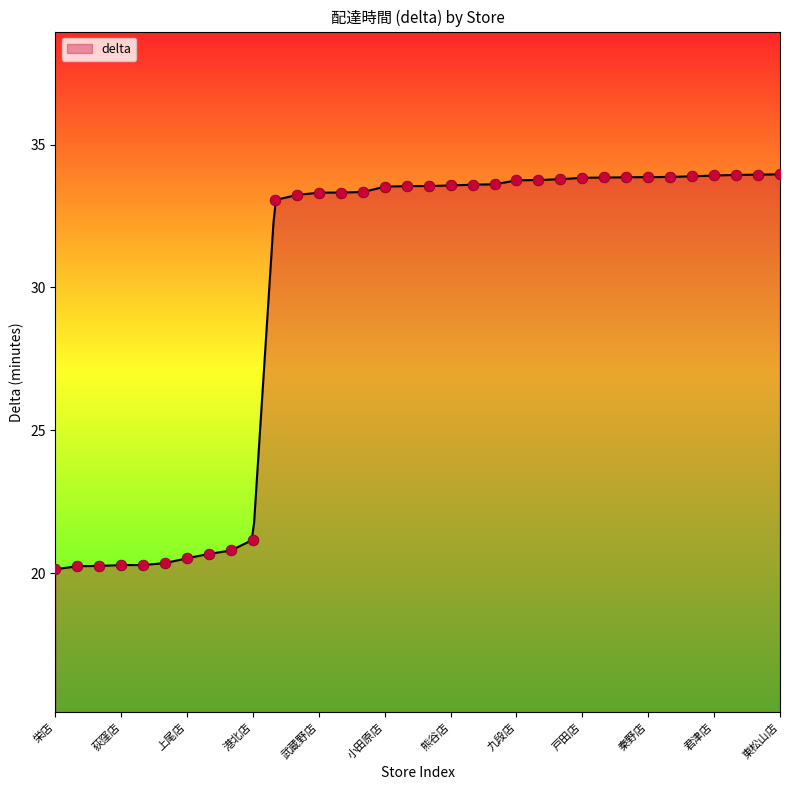

What is the ratio of the value at 小田原店 to the value at 我孫子店?

1.6